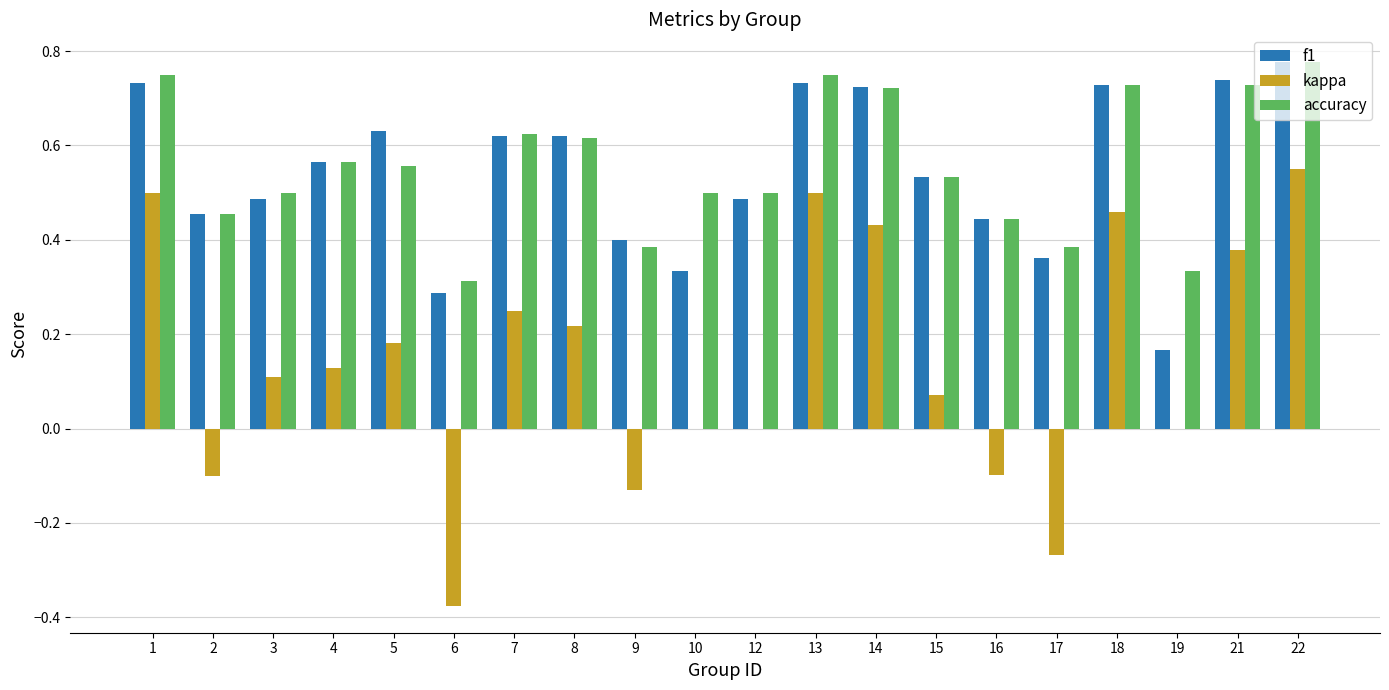

Count the f1 values in the range 0 to 1.

20